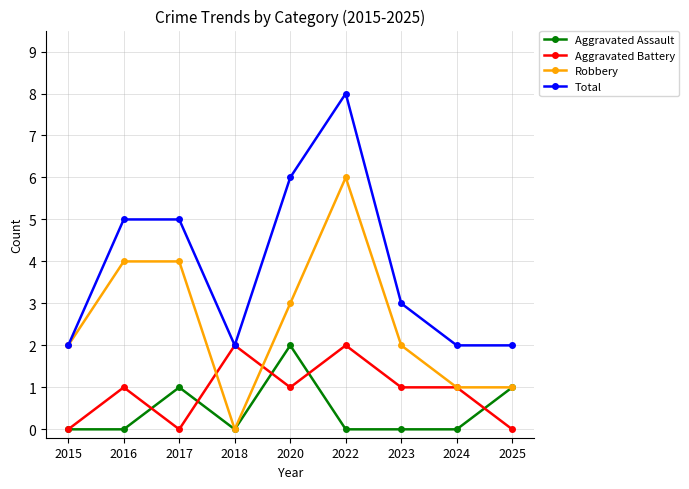

What is the sum of the Total values at 2025 and 2023?

5